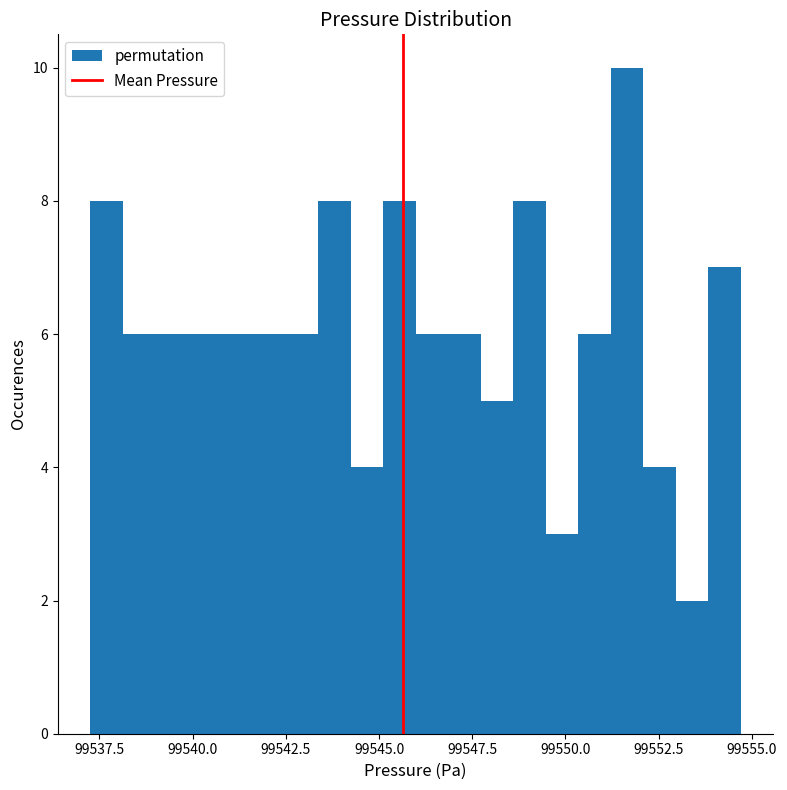

Read against the x-axis, roughly where is the centre of the tallest bar?

99551.5